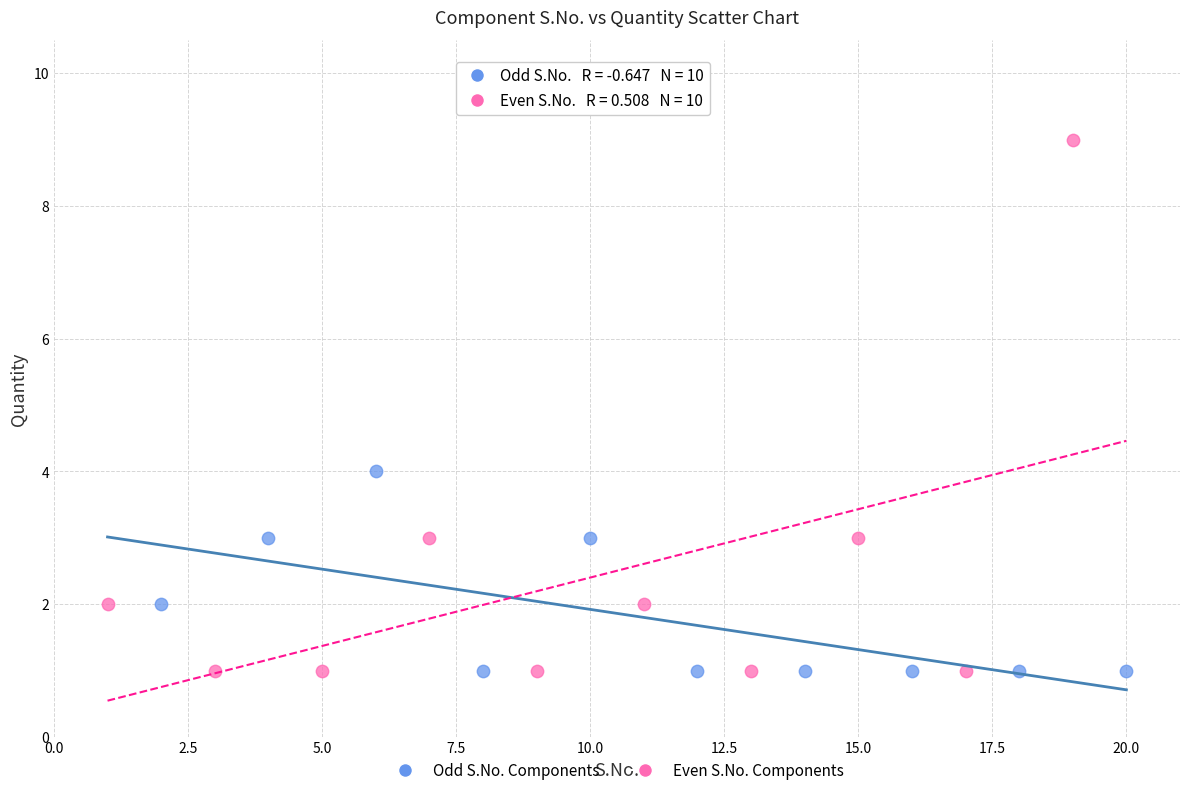

Which series has the widest spread of Y values?

Even S.No. Components